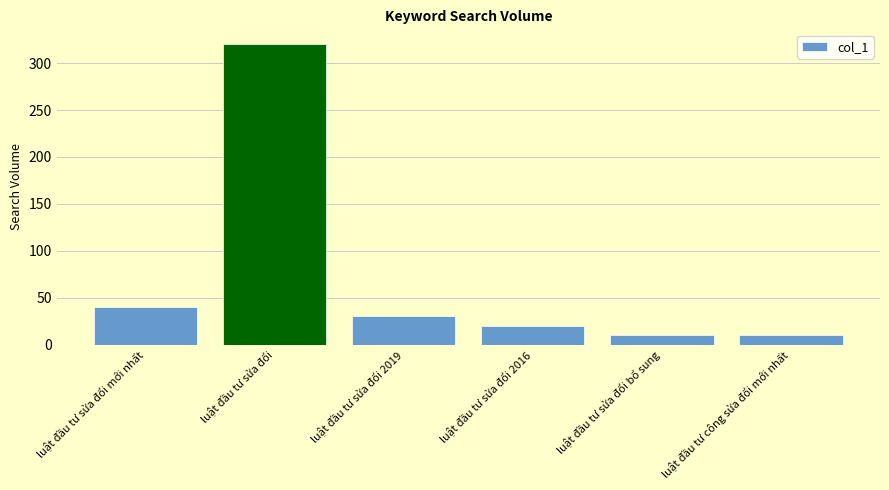

Does the chart contain stacked bars?

No